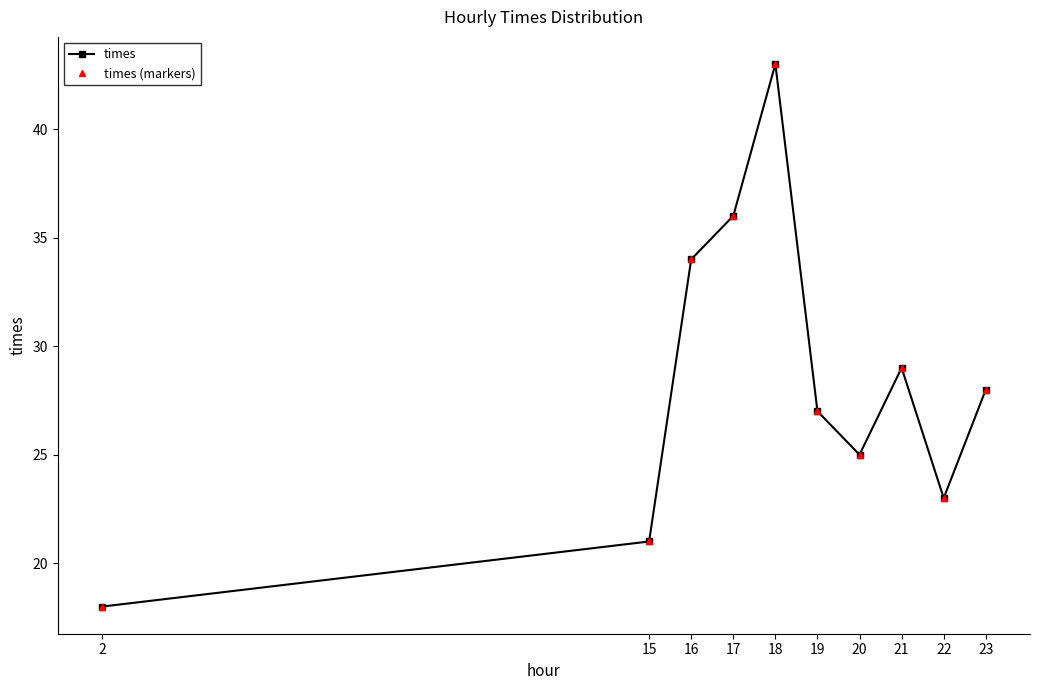

List the series in order of their peak value, highest first.

times, times (markers)